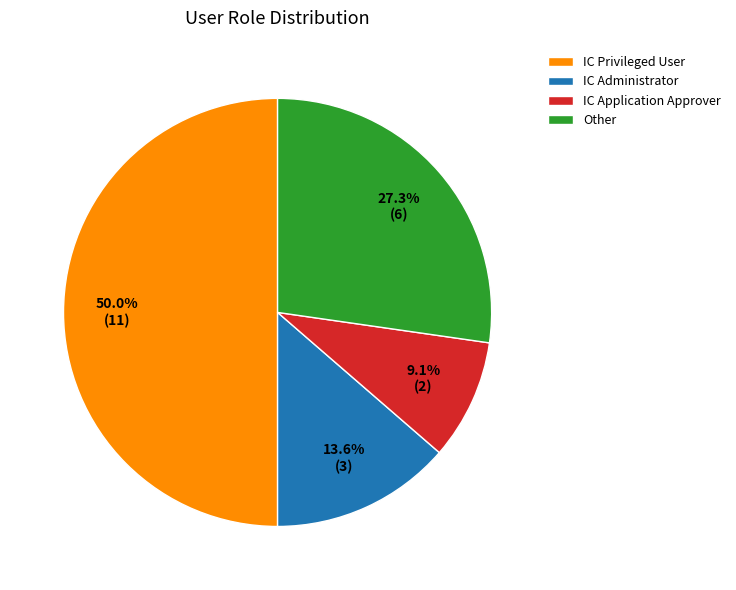

Do IC Administrator and IC Application Approver together represent more than half of the pie?

No